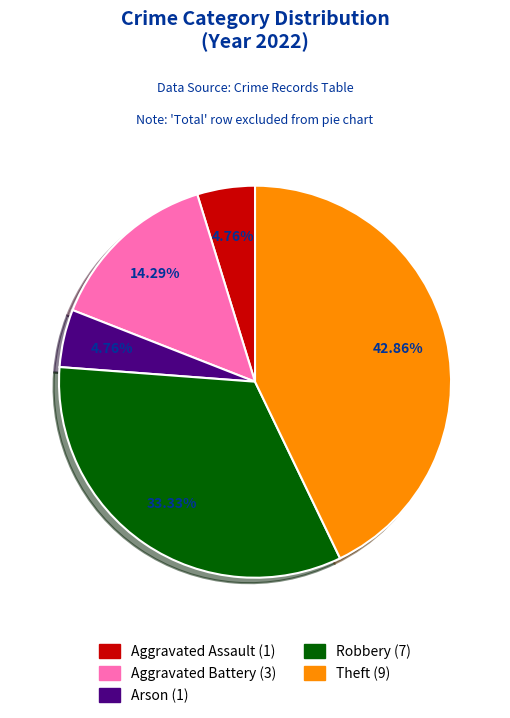

How many segments does this pie chart have?

5